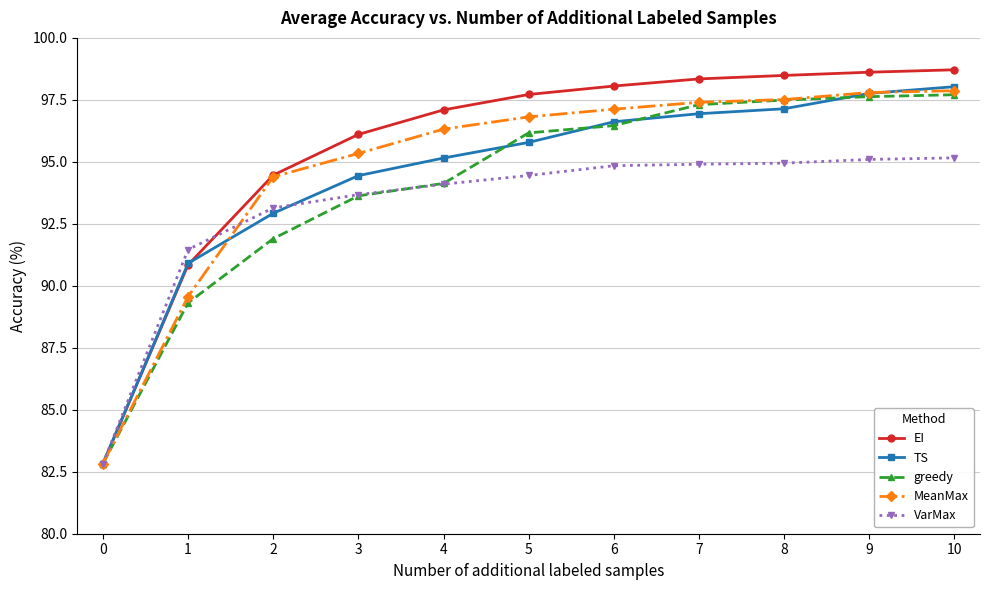

Which series has the largest total across all categories?

EI